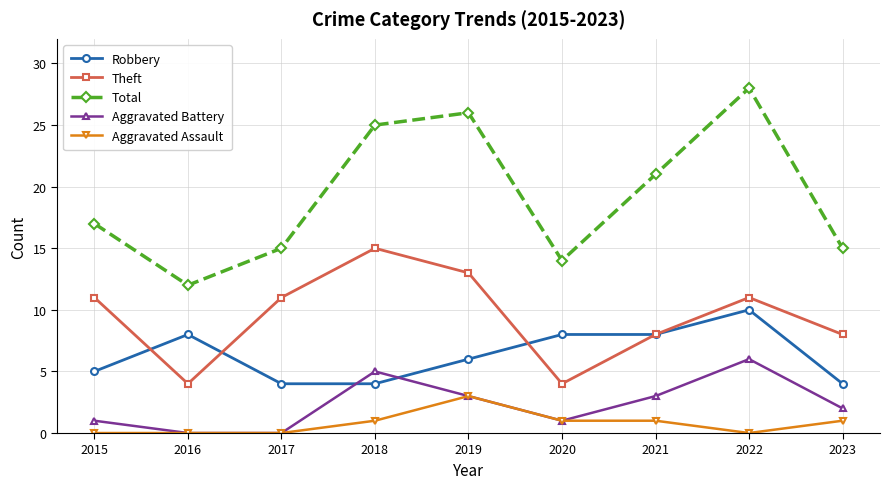

At which category is the sum across all series the highest?

2022